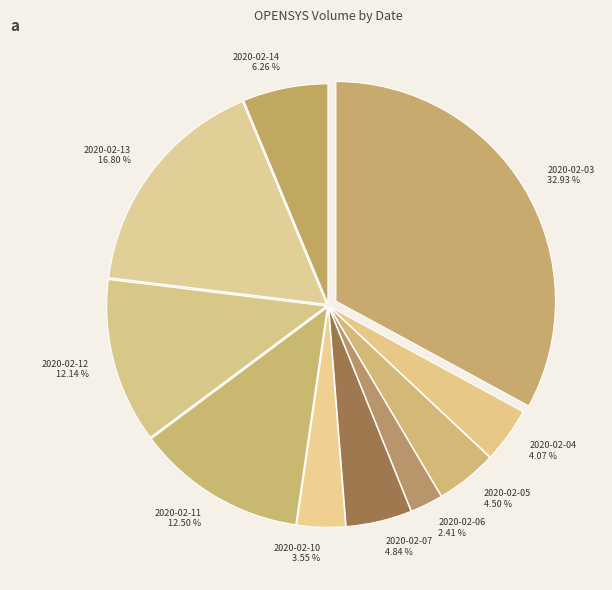

What is the total percentage of 2020-02-10 and 2020-02-03?

36.5%